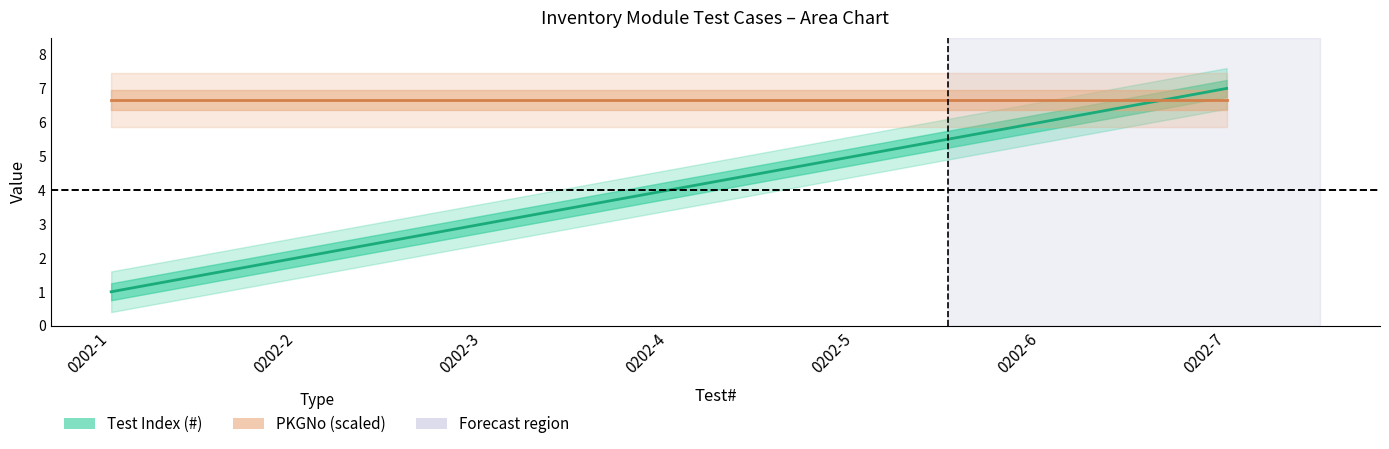

What is the ratio of the value at 0202-4 to the value at 0202-3?

1.3